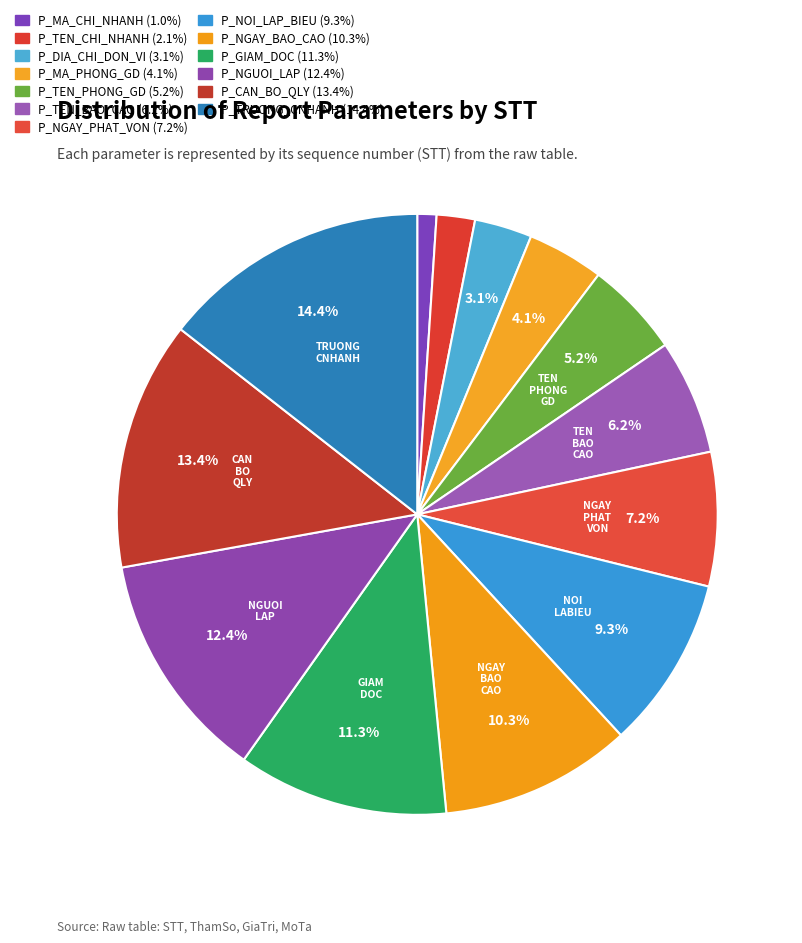

How many slices are in this pie chart?

13